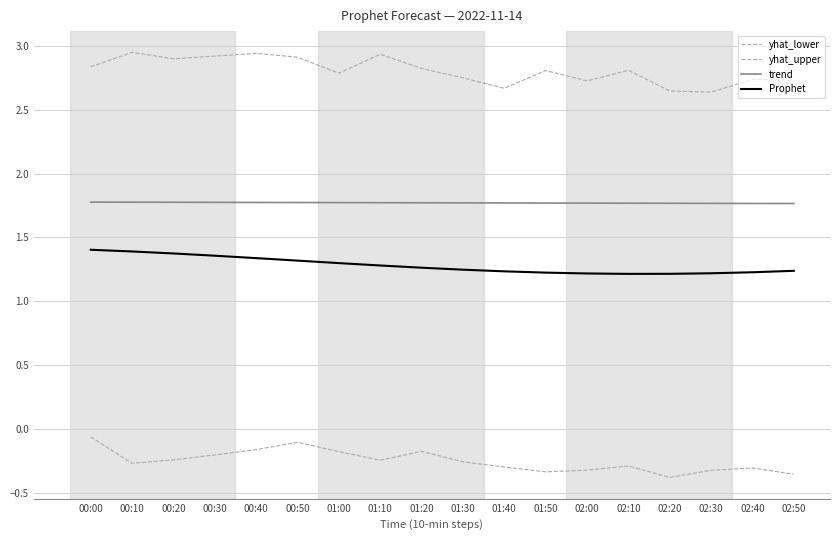

Does the chart display data point markers on the line(s)?

No